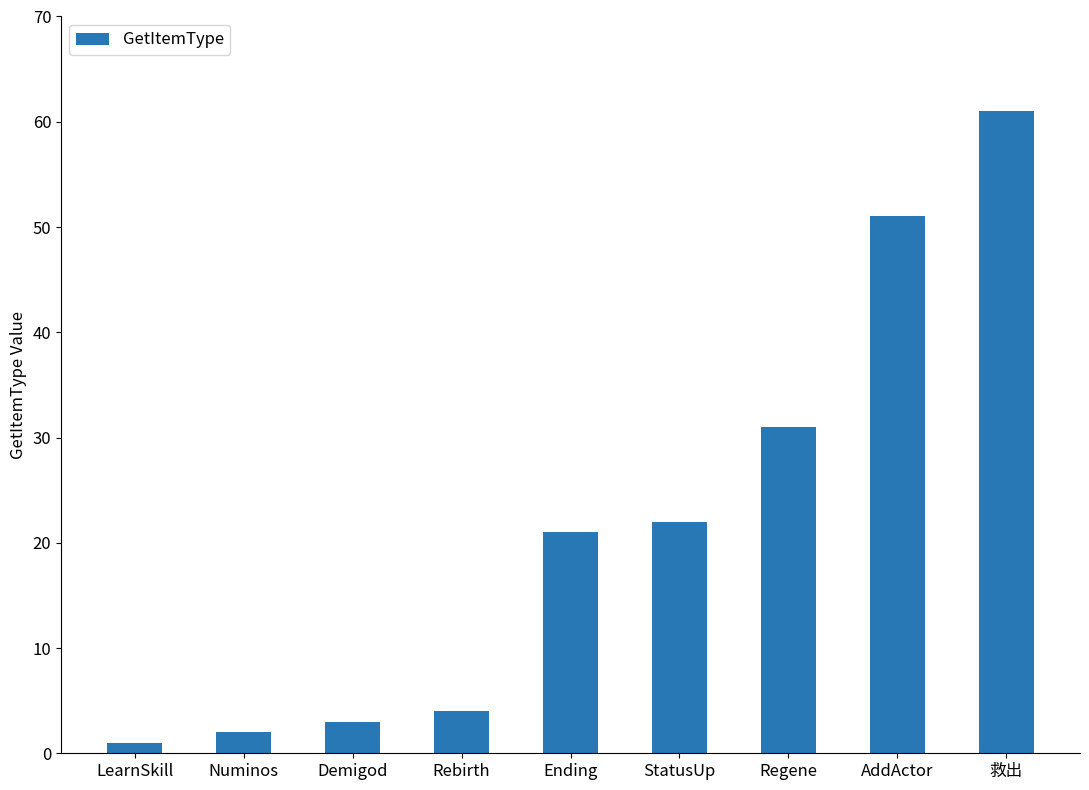

Which category has the lowest value across all series?

LearnSkill